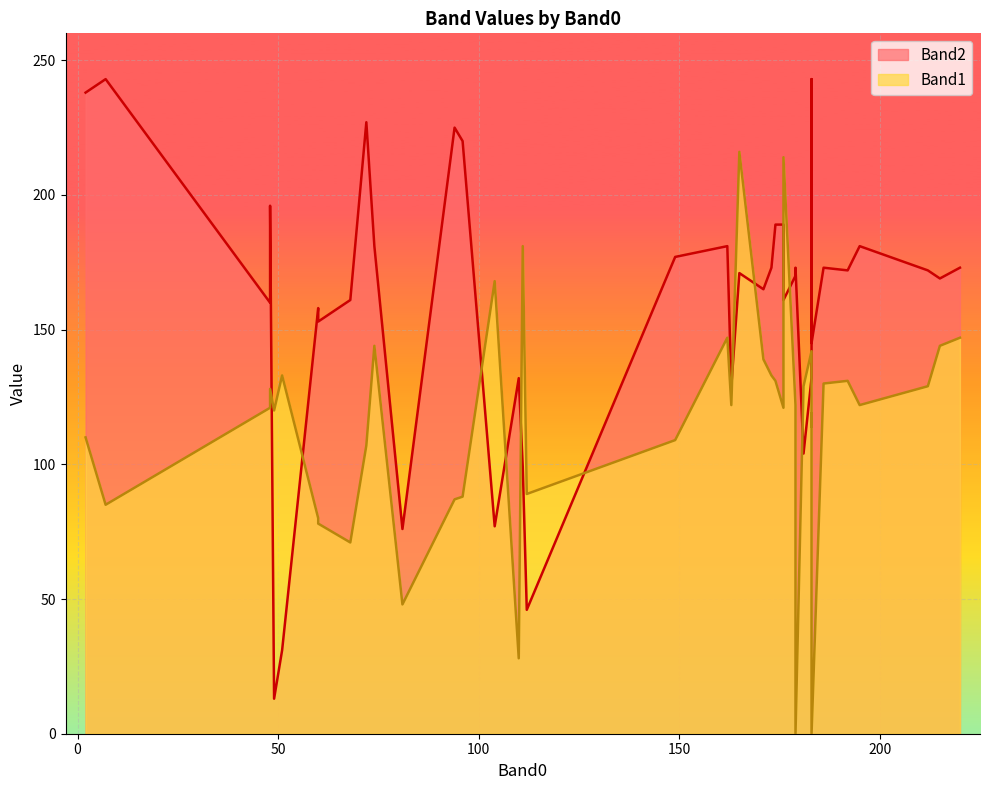

What is the difference between the highest and lowest values at 149?

68